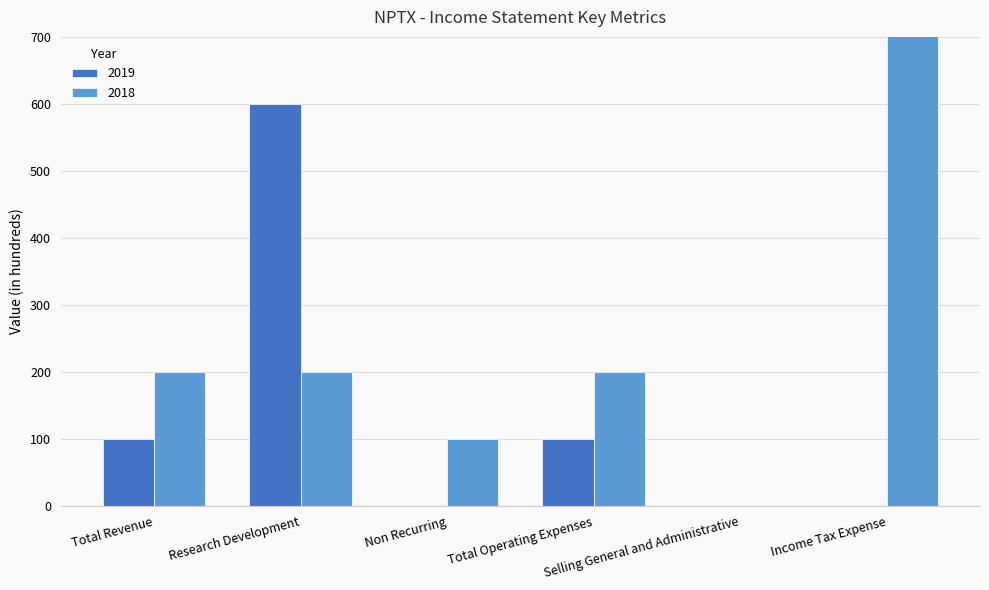

Count the number of categories in the chart.

6